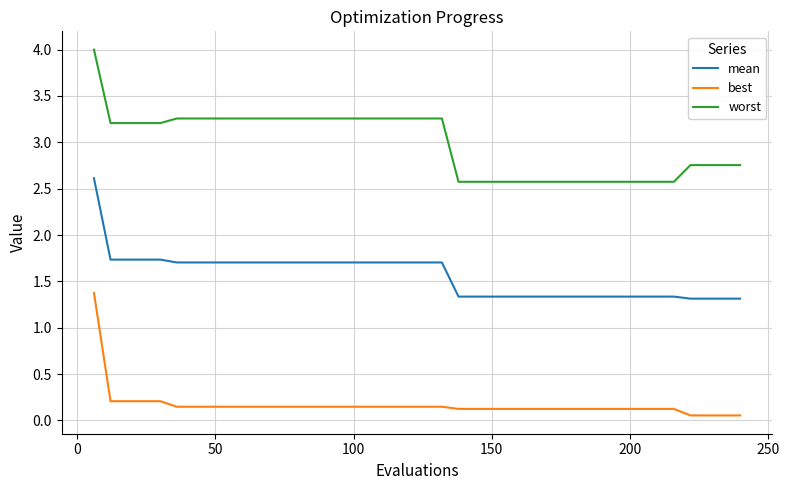

Which series has the largest total across all categories?

worst